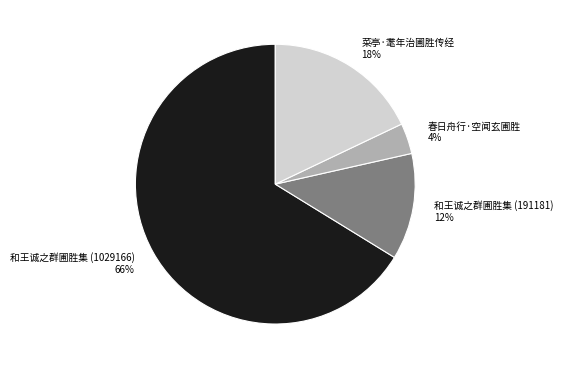

Does 和王诚之群圃胜集 (1029166) represent more than half of the total?

Yes